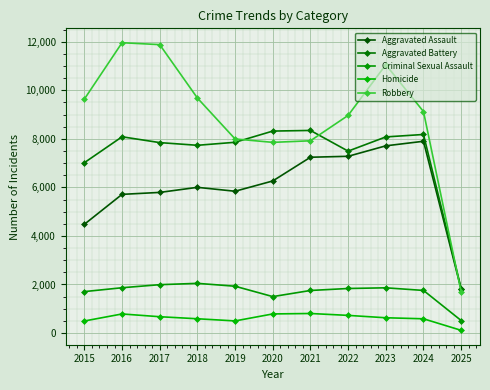

What is the maximum value shown in the chart?

11960